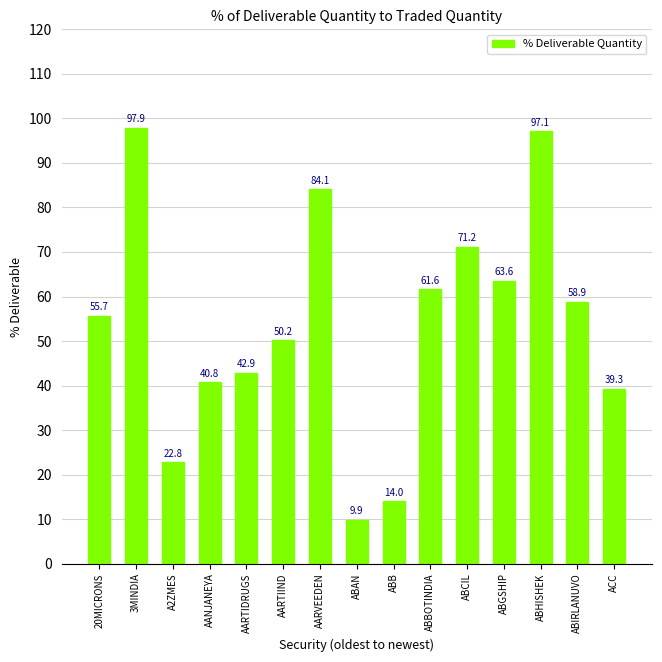

List the labels in order of value, largest first.

3MINDIA, ABHISHEK, AARVEEDEN, ABCIL, ABGSHIP, ABBOTINDIA, ABIRLANUVO, 20MICRONS, AARTIIND, AARTIDRUGS, AANJANEYA, ACC, A2ZMES, ABB, ABAN